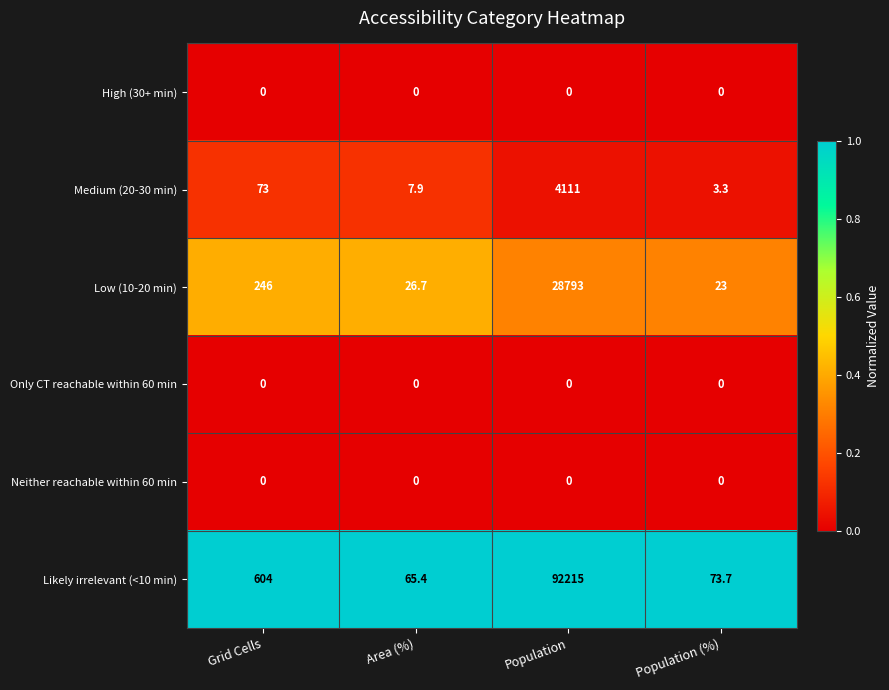

What is the difference between the Likely irrelevant (<10 min) values at Population and Area (%)?

92149.6